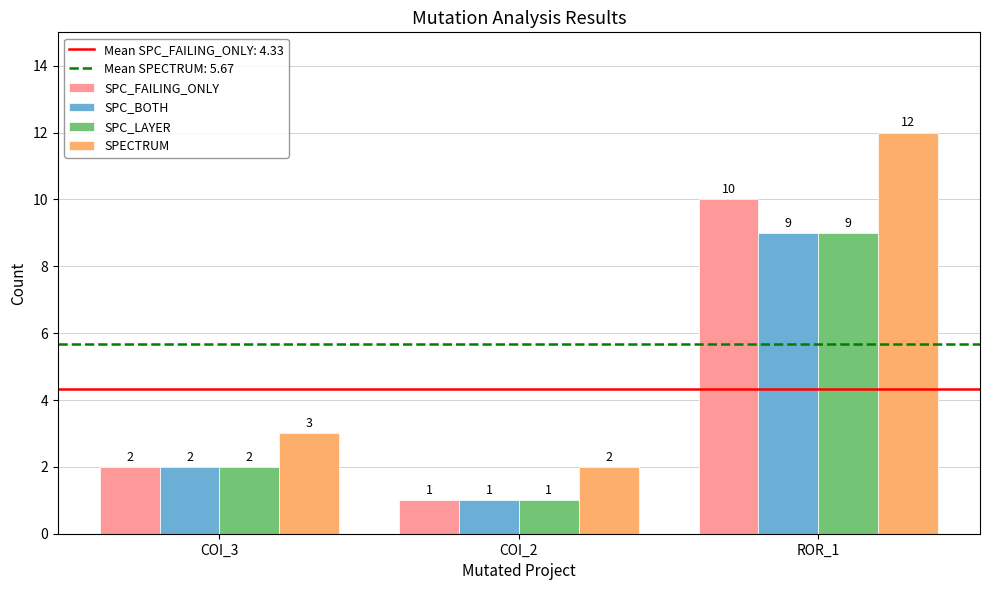

What is the minimum value shown in the chart?

1